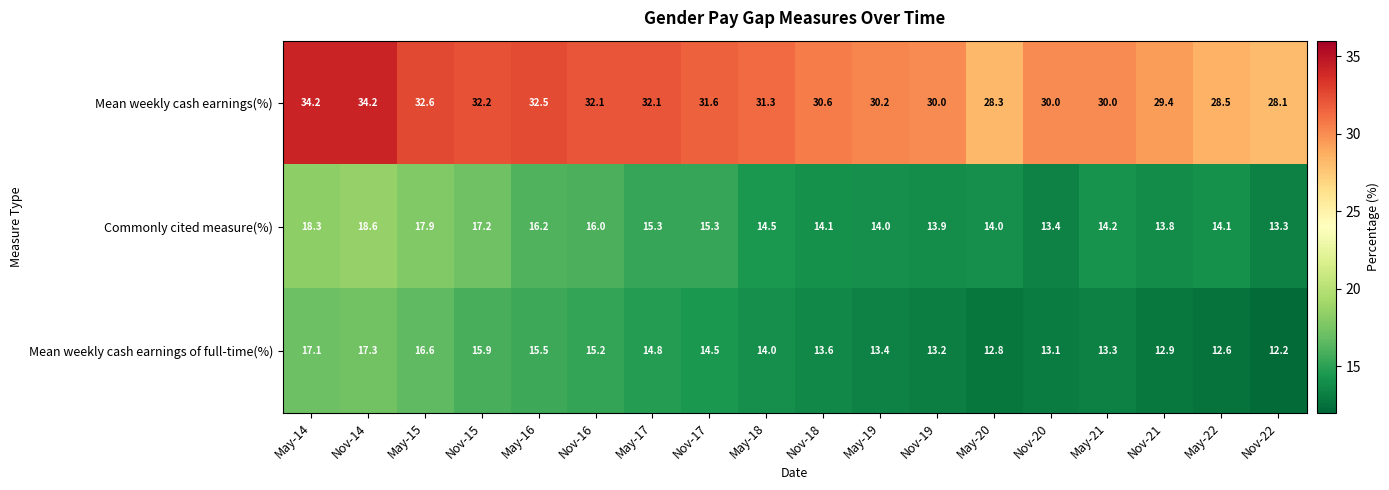

Rank the series by their maximum value, from highest to lowest.

Mean weekly cash earnings(%), Commonly cited measure(%), Mean weekly cash earnings of full-time(%)